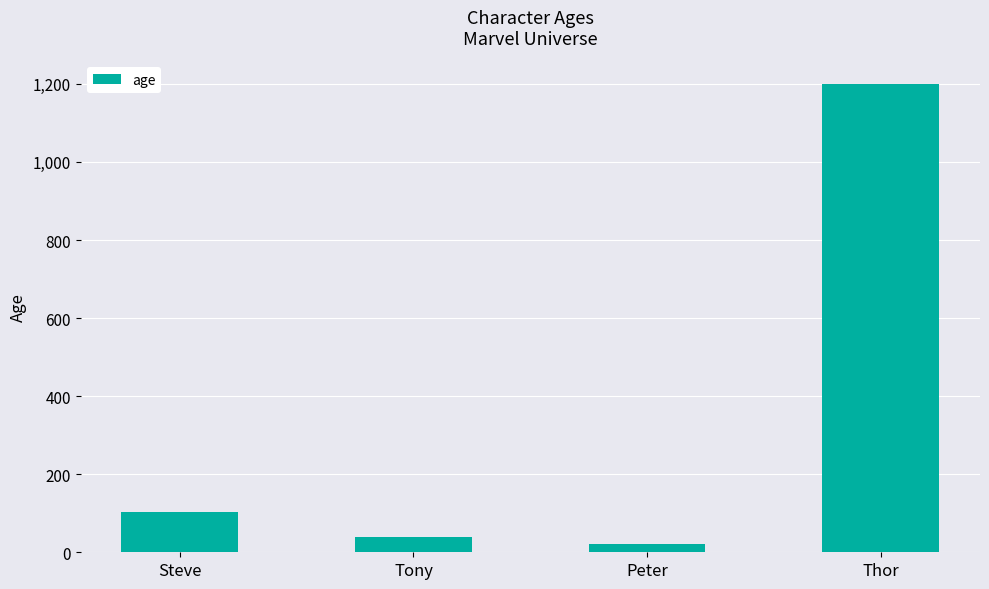

Reading left to right, list all the values displayed in this chart.

Steve=102	Tony=40	Peter=21	Thor=1200